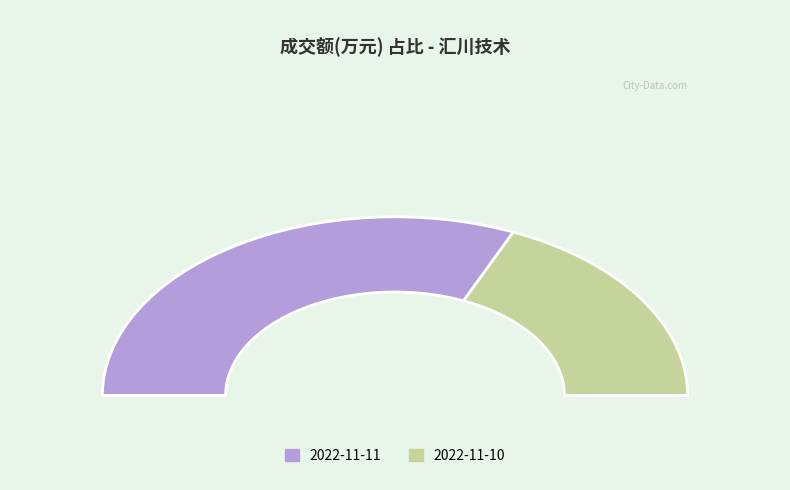

To the nearest percent, what portion does 2022-11-11 represent?

63%